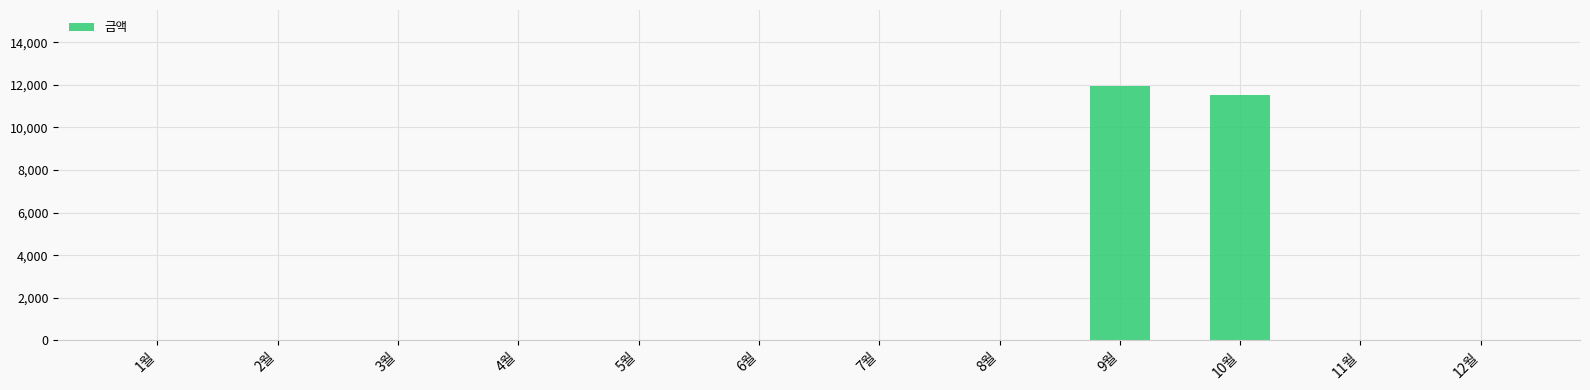

At which label is the value closest to 5965?

10월